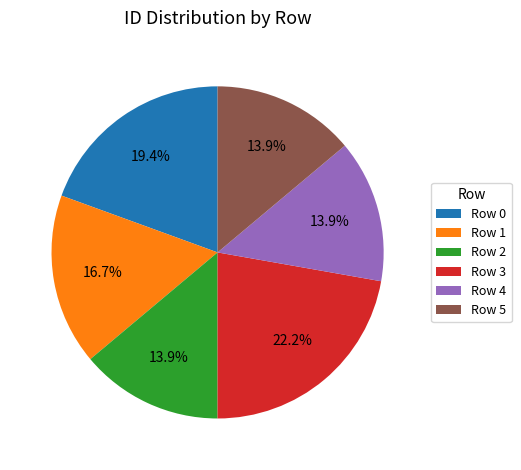

Is Row 4 the majority of the pie?

No